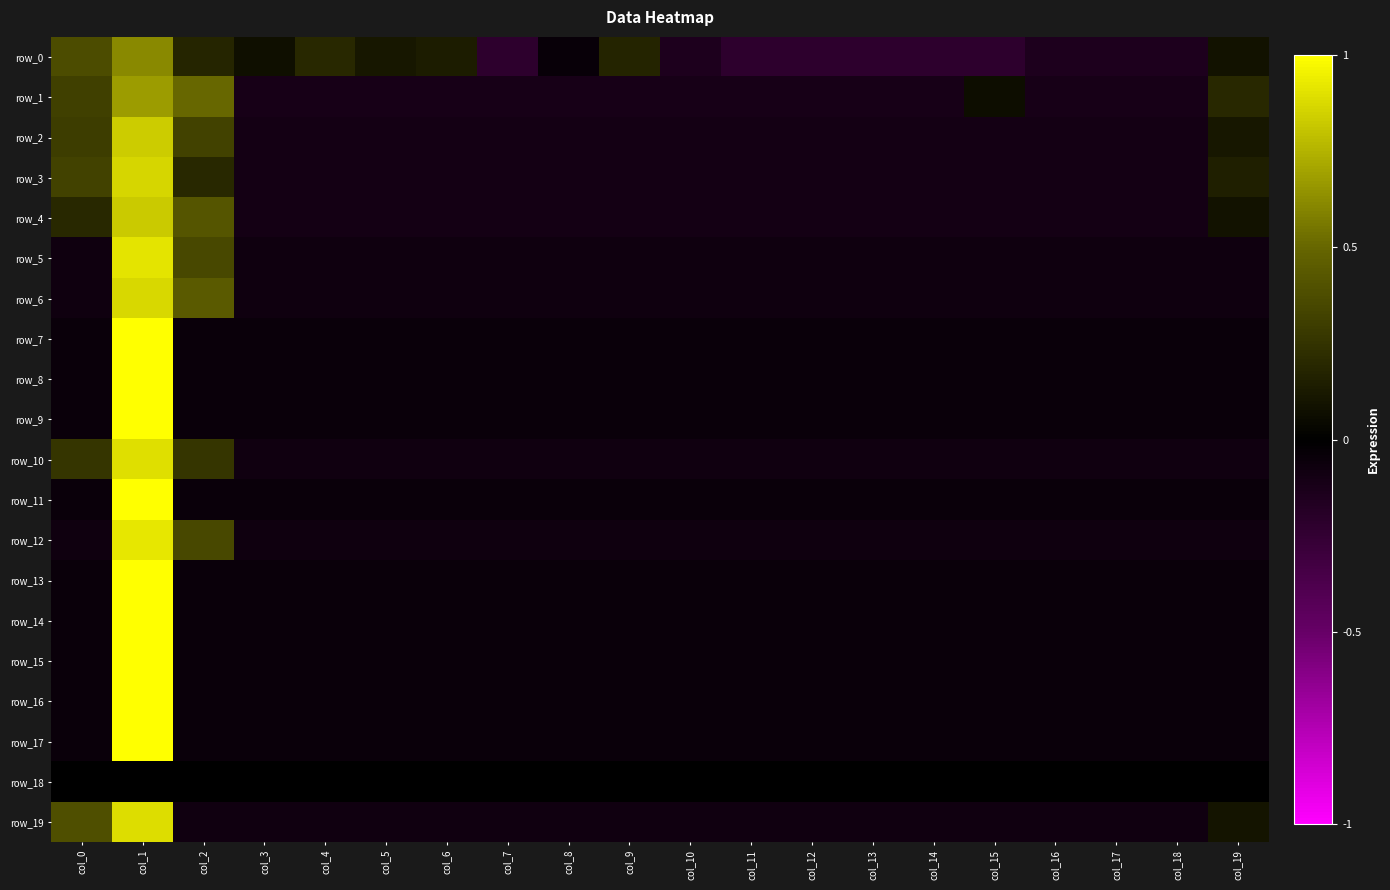

Read the row_5 value at col_2.

0.4